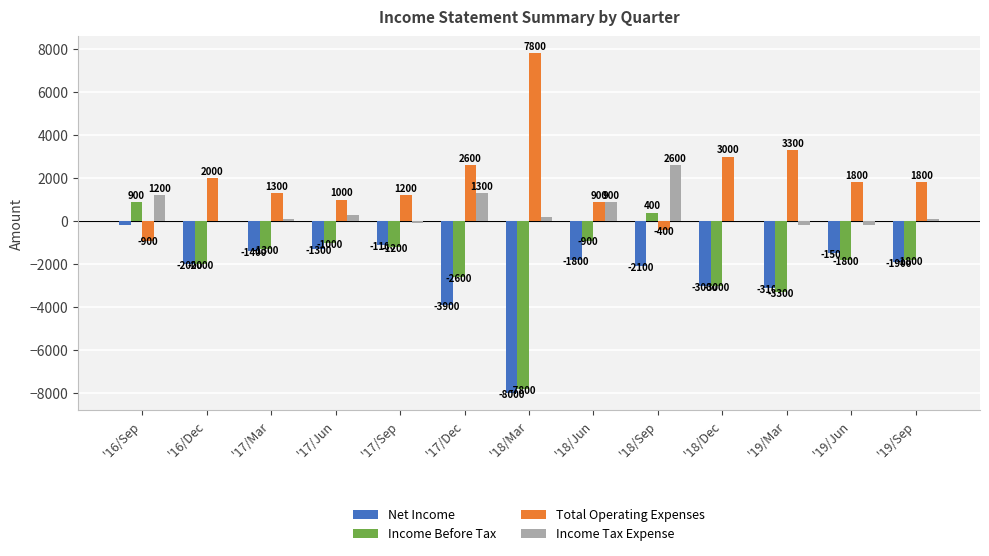

Which series changed the most between '17/Mar and '18/Jun?

Income Tax Expense